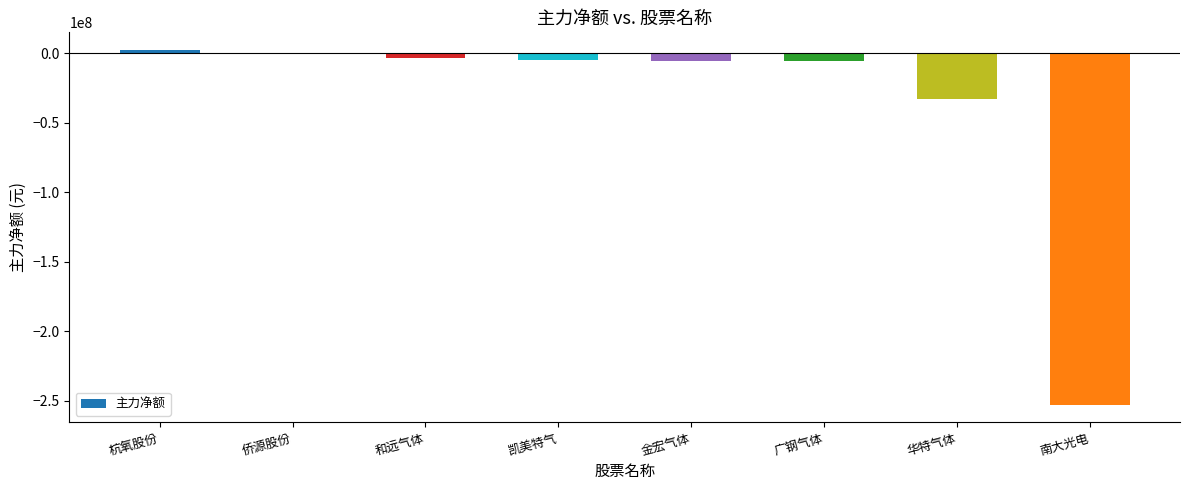

What is the change in value from 杭氧股份 to 金宏气体?

-7685220